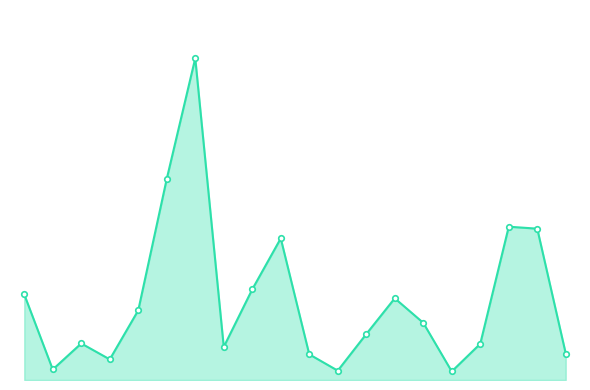

Does the chart have visible grid lines?

No